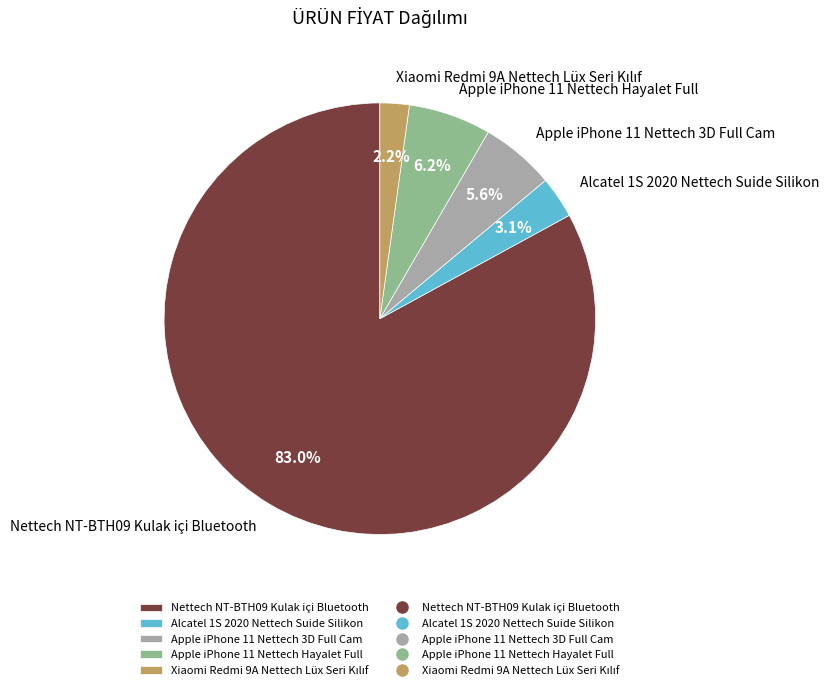

The Apple iPhone 11 Nettech Hayalet Full slice represents 6% of the pie. True or false?

True